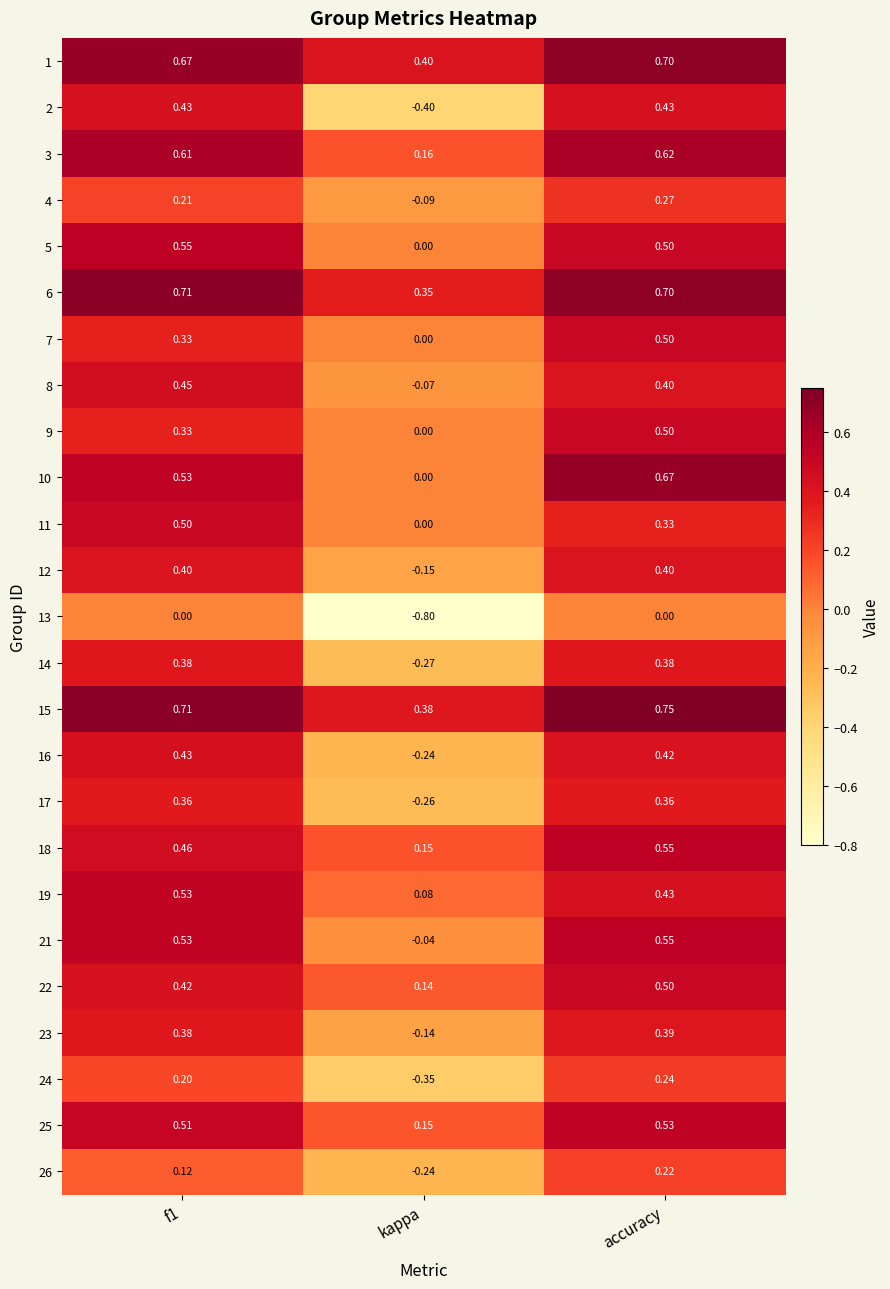

At which category is the sum across all series the highest?

accuracy